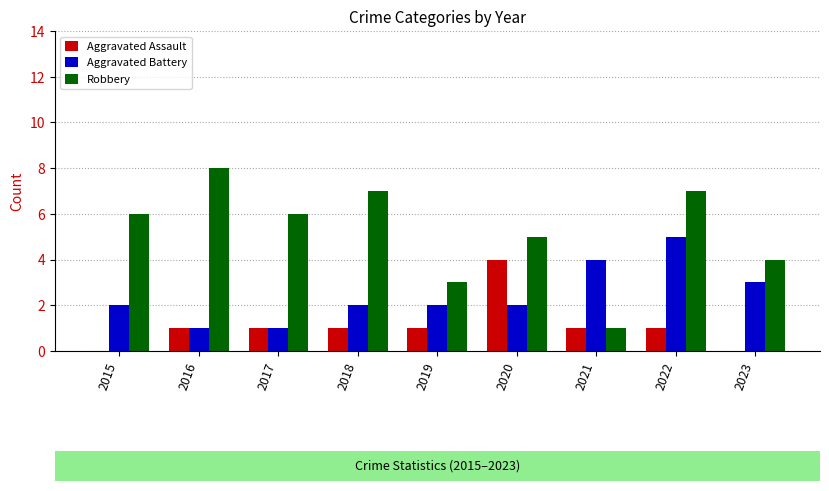

What is the average value of the Robbery series?

5